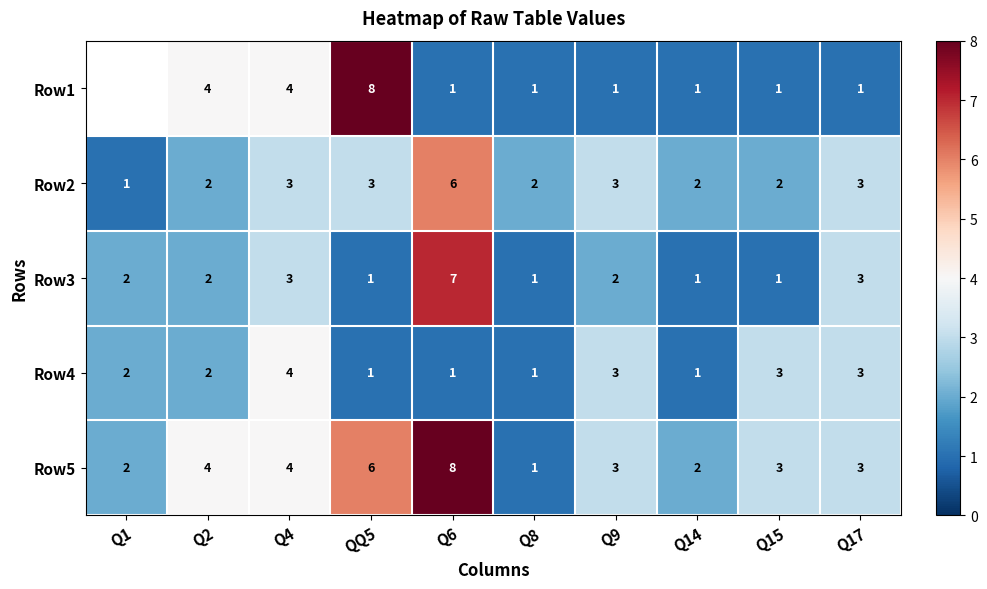

True or false: Row5 has a value of 5.5 at Q2.

False